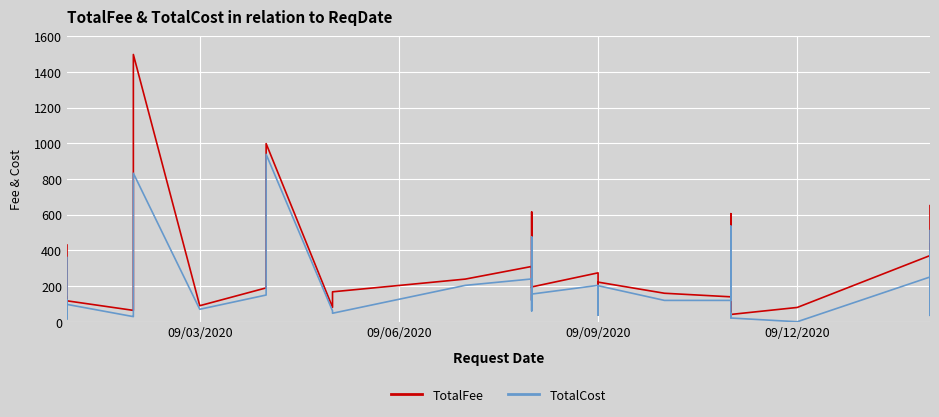

Reading left to right, extract all data points from this chart.

TotalFee: 430.0	130.0	140.0	36.2	65.2	117.6	64.1	95.1	96.7	494.1	1497.2	90.2	190.0	485.0	998.0	81.2	168.0	239.3	310.0	190.0	615.0	481.0	121.2	195.4	274.3	77.9	108.4	222.3	160.0	140.0	605.6	59.6	113.3	41.3	80.5	371.0	435.3	56.0	650.7
TotalCost: 360.0	90.0	120.0	16.2	45.2	97.6	29.1	35.1	76.7	374.1	832.2	70.2	150.0	275.0	938.0	61.2	48.0	204.3	240.0	120.0	475.0	341.0	61.2	155.4	204.3	37.9	88.4	202.3	120.0	120.0	535.6	24.6	43.3	21.3	0.5	251.0	395.3	36.0	510.7